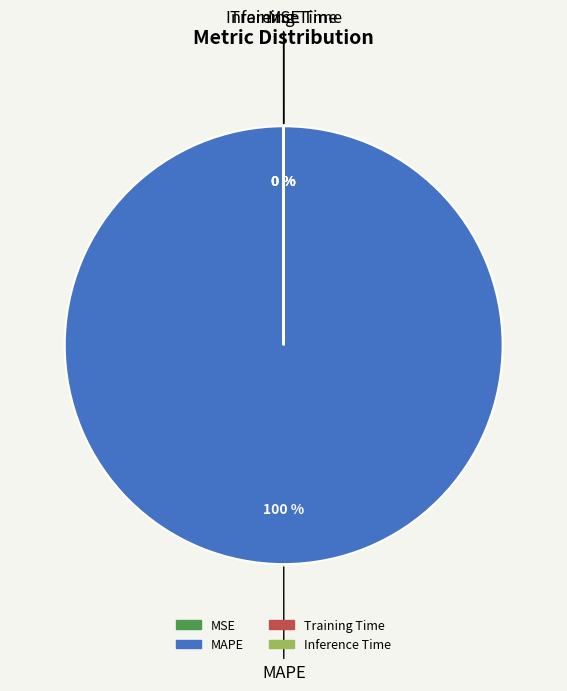

Which category has the biggest portion of the pie?

MAPE